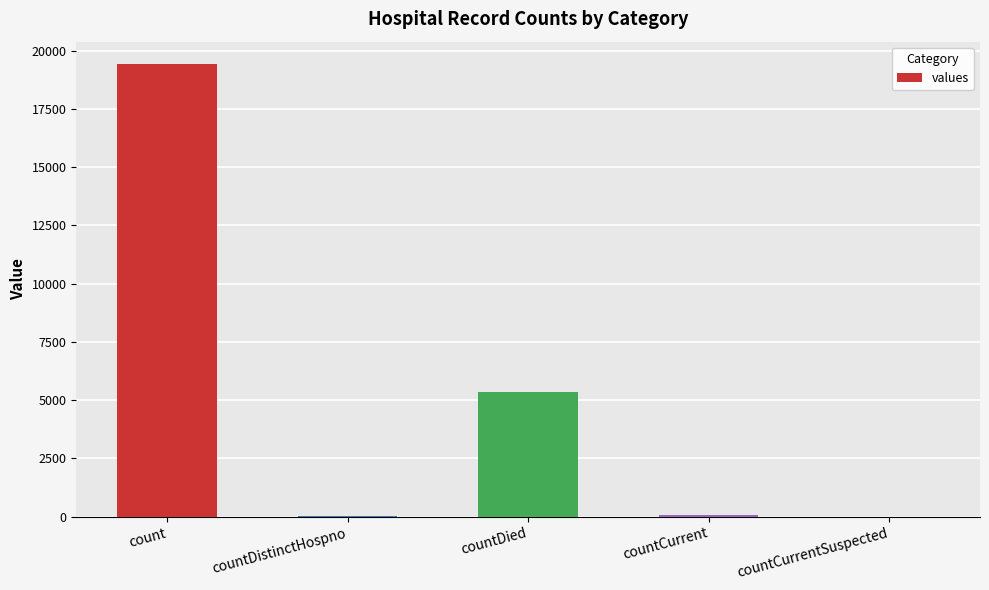

Are the bars grouped side by side (vs. stacked)?

No